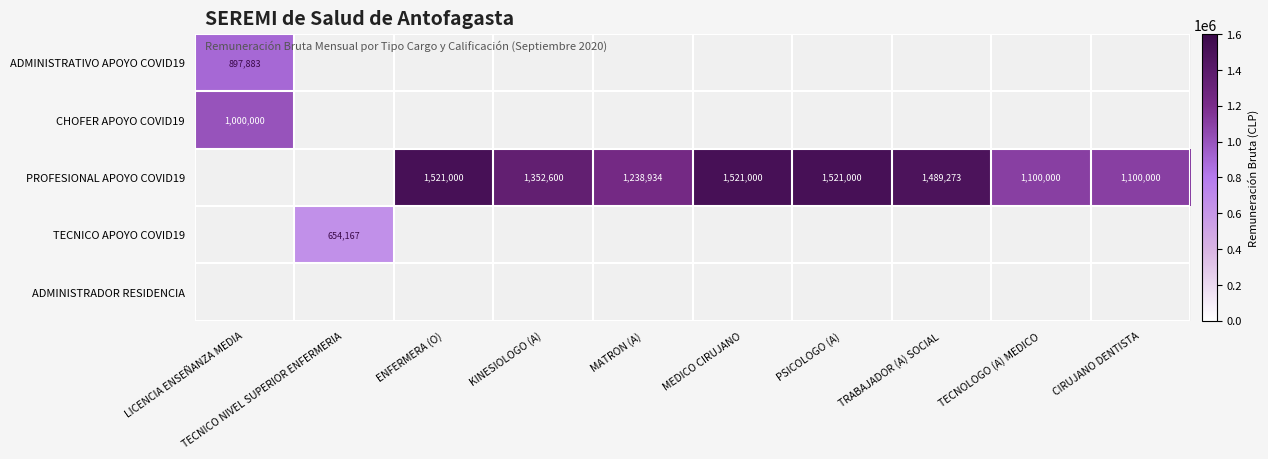

At how many categories does at least one series exceed 843898?

9